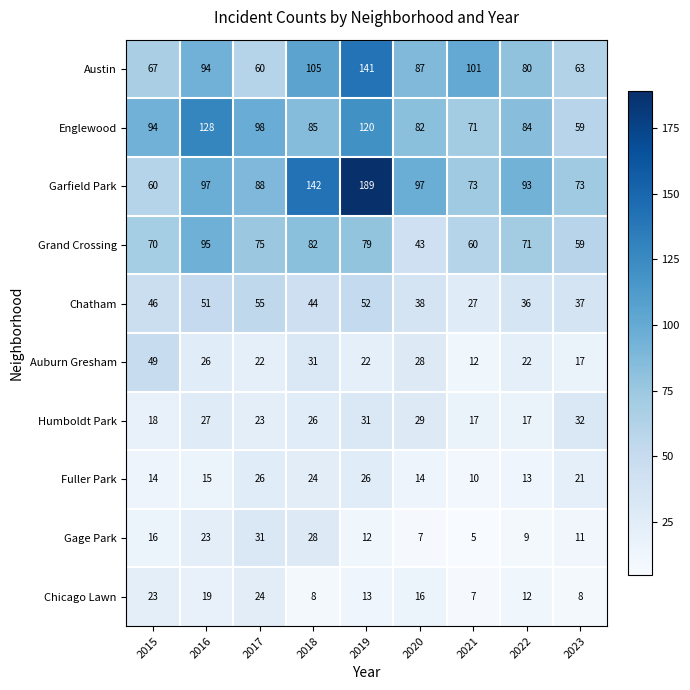

What is the average value of the Chatham series?

43